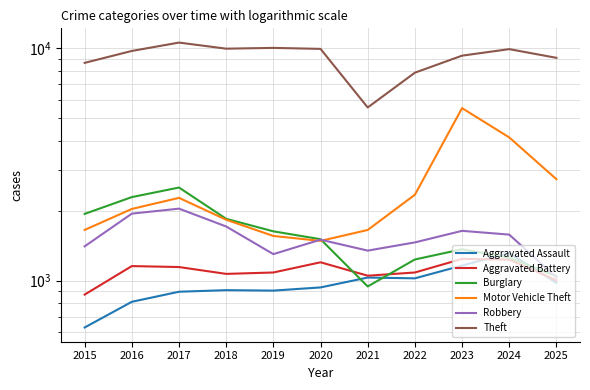

Is it true that Motor Vehicle Theft equals 1652 at 2015?

True